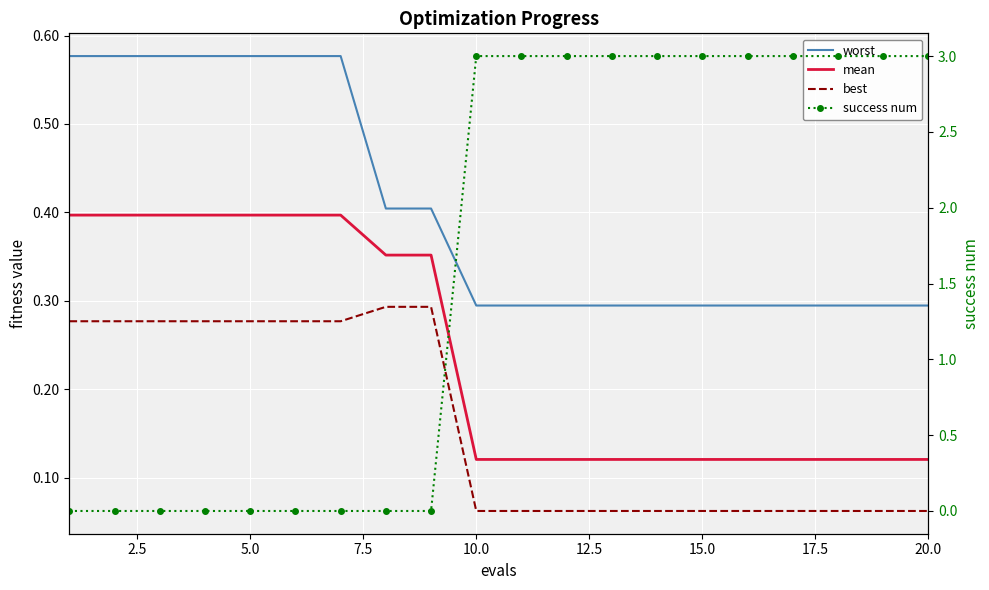

The value of success num at 15.0 is 3.0. True or false?

True